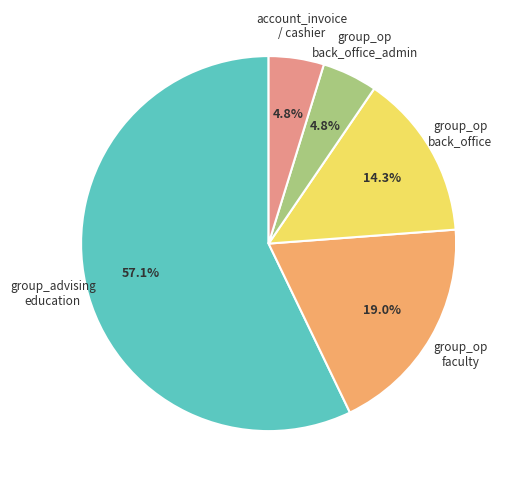

What percentage do group_op back_office and group_advising education together represent?

71.4%